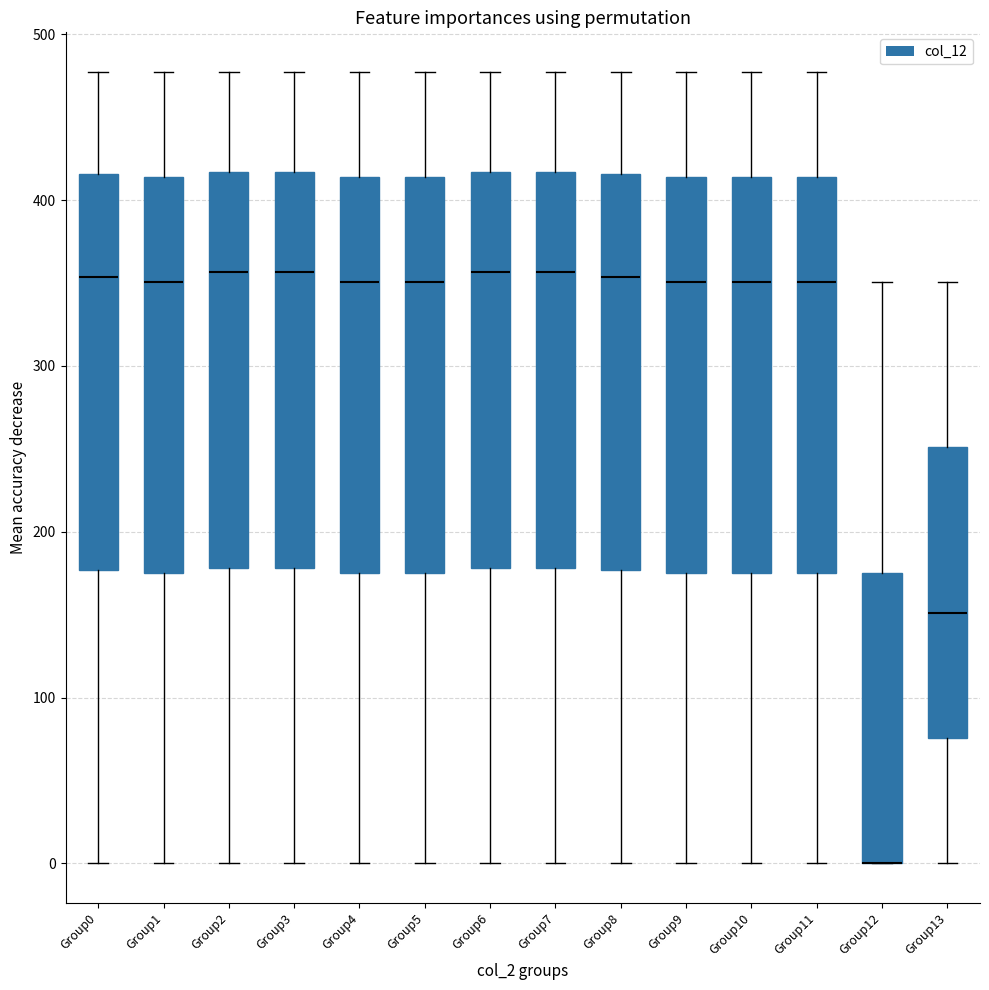

Reading left to right, read every box against the y-axis: the position of its median line, the range the box covers, and the ends of its whiskers. The values are not printed on the chart, so give them approximately, as read against the axis.

Group0: median 350, box 180 to 420, whiskers 0 to 480
Group1: median 350, box 180 to 410, whiskers 0 to 480
Group2: median 360, box 180 to 420, whiskers 0 to 480
Group3: median 360, box 180 to 420, whiskers 0 to 480
Group4: median 350, box 180 to 410, whiskers 0 to 480
Group5: median 350, box 180 to 410, whiskers 0 to 480
Group6: median 360, box 180 to 420, whiskers 0 to 480
Group7: median 360, box 180 to 420, whiskers 0 to 480
Group8: median 350, box 180 to 420, whiskers 0 to 480
Group9: median 350, box 180 to 410, whiskers 0 to 480
Group10: median 350, box 180 to 410, whiskers 0 to 480
Group11: median 350, box 180 to 410, whiskers 0 to 480
Group12: median 0 (drawn on the box's lower edge), box 0 to 180, whiskers 0 to 350
Group13: median 150, box 80 to 250, whiskers 0 to 350